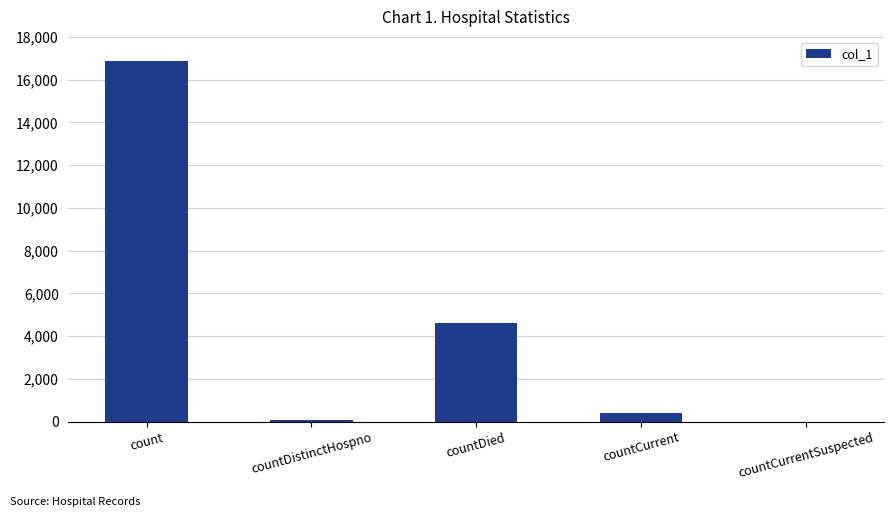

What is the approximate value at countDistinctHospno?

76